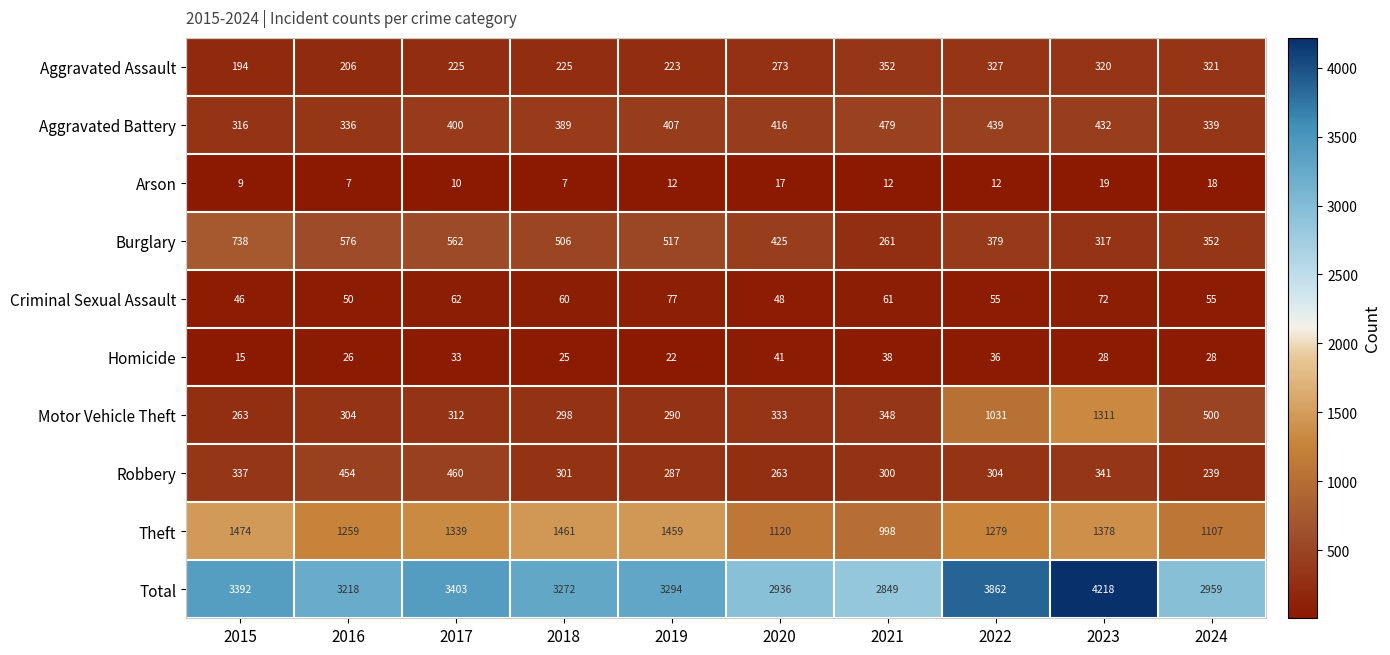

What is the total value across all series at 2024?

5918